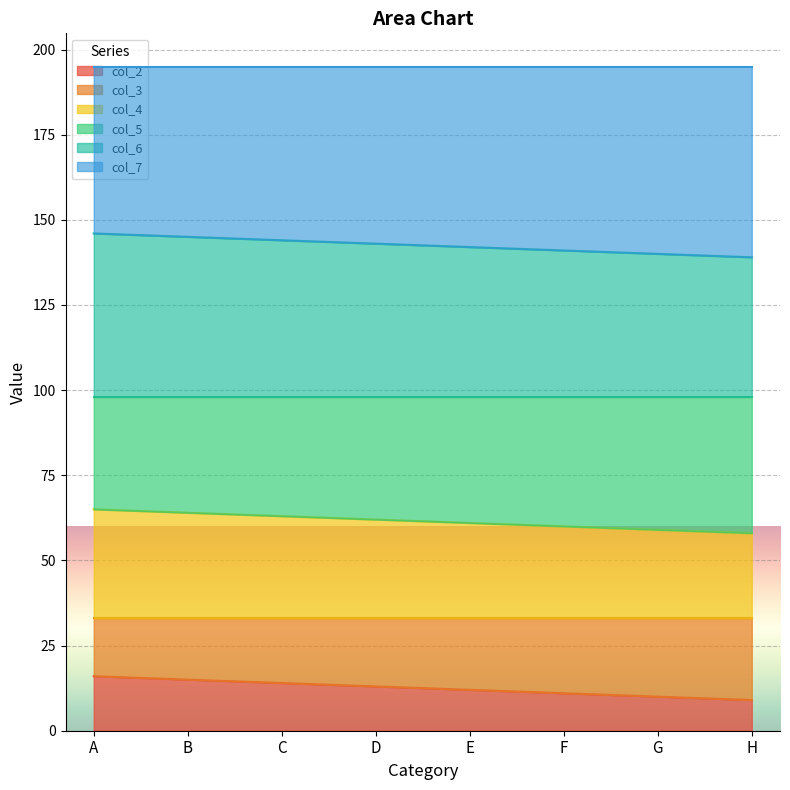

What is the difference between the col_2 values at E and C?

2